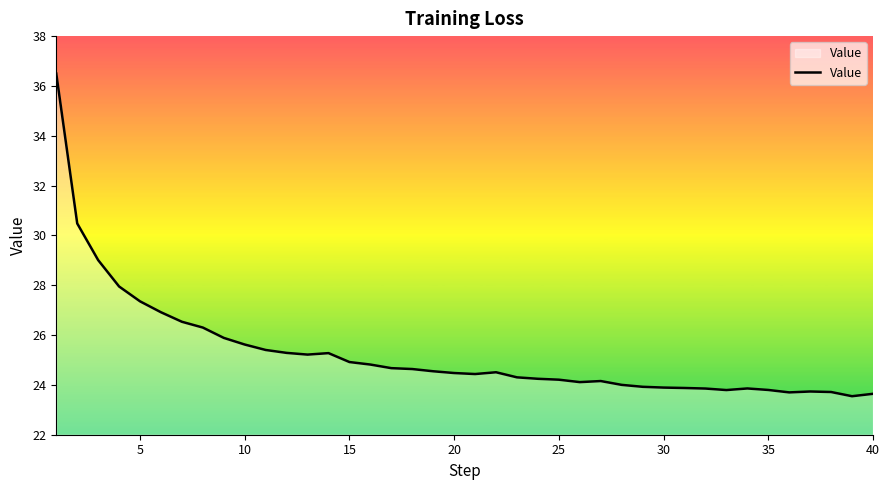

What is the maximum value shown in the chart?

36.5